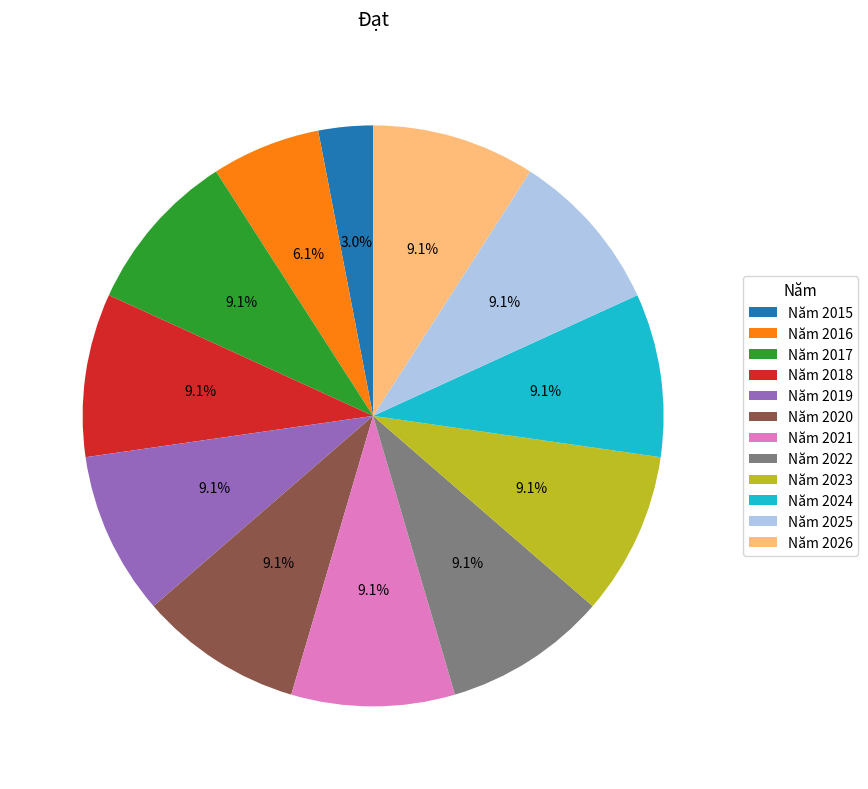

To the nearest percent, what is the difference between the largest and smallest slice percentages?

6%